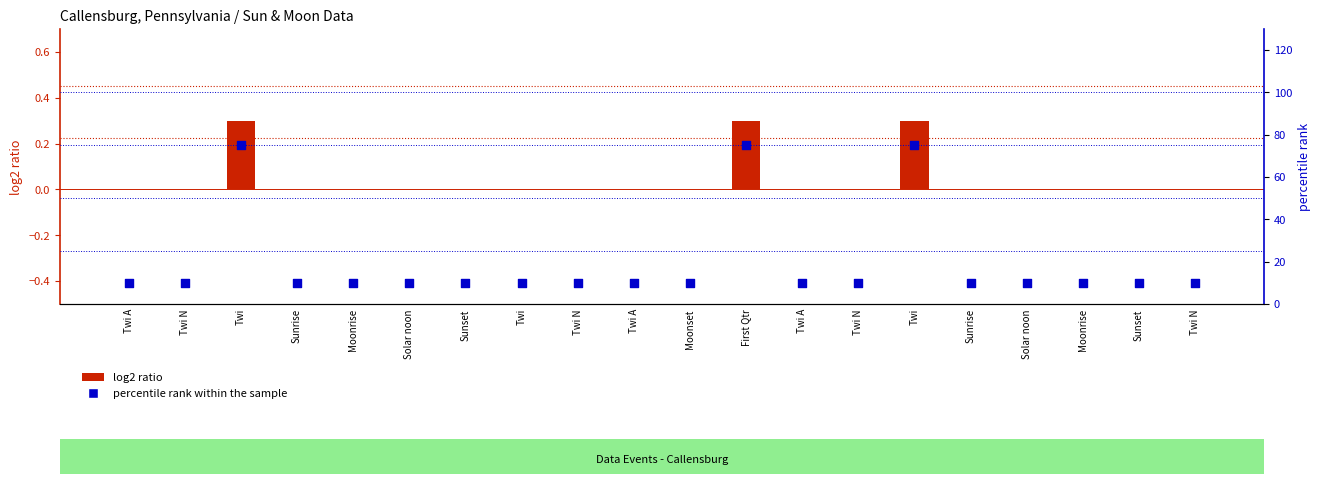

At how many categories does at least one series exceed 73?

3